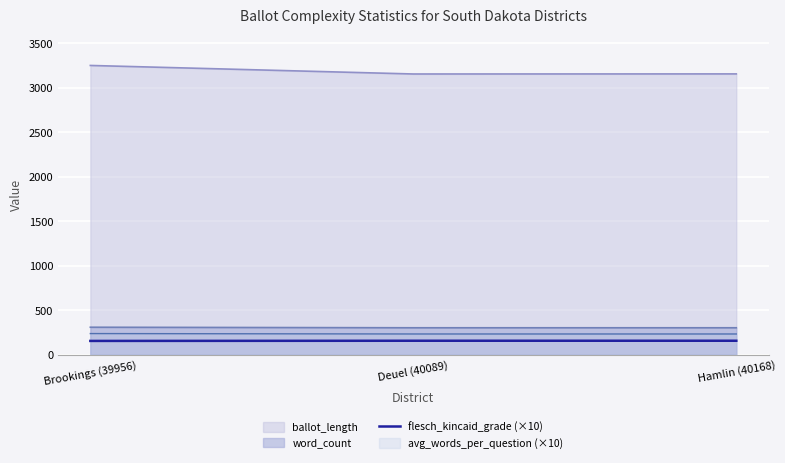

Is it true that the value at Hamlin (40168) is 157?

True